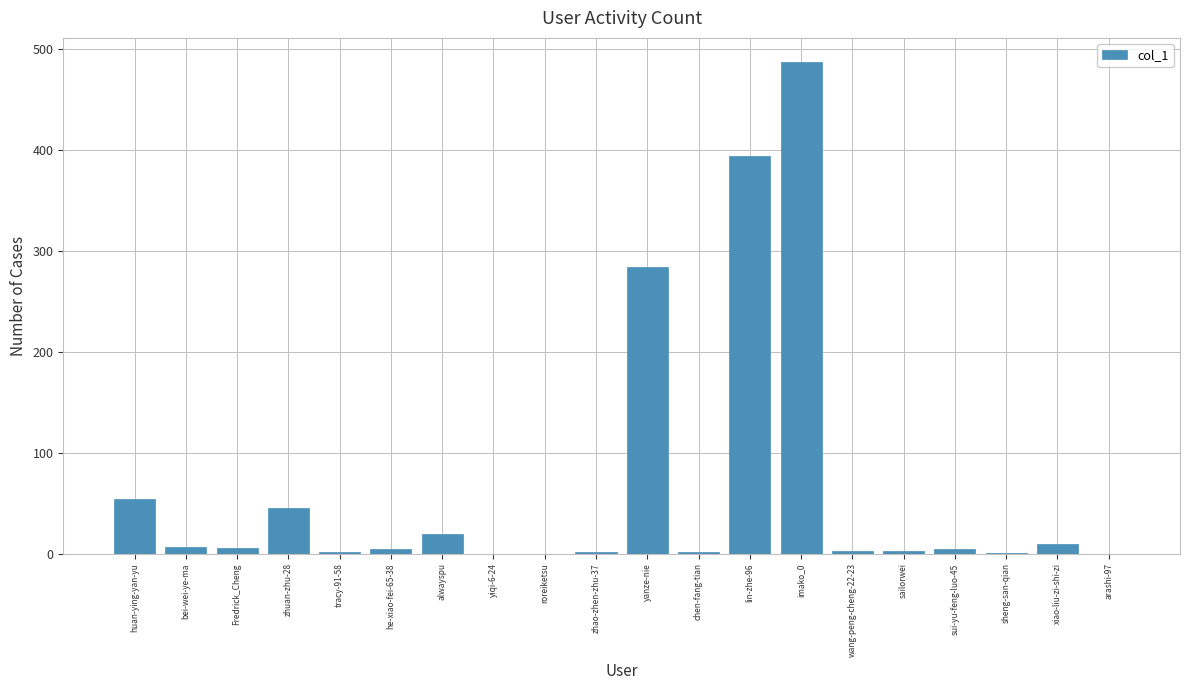

What value does the data have at yanze-nie?

284